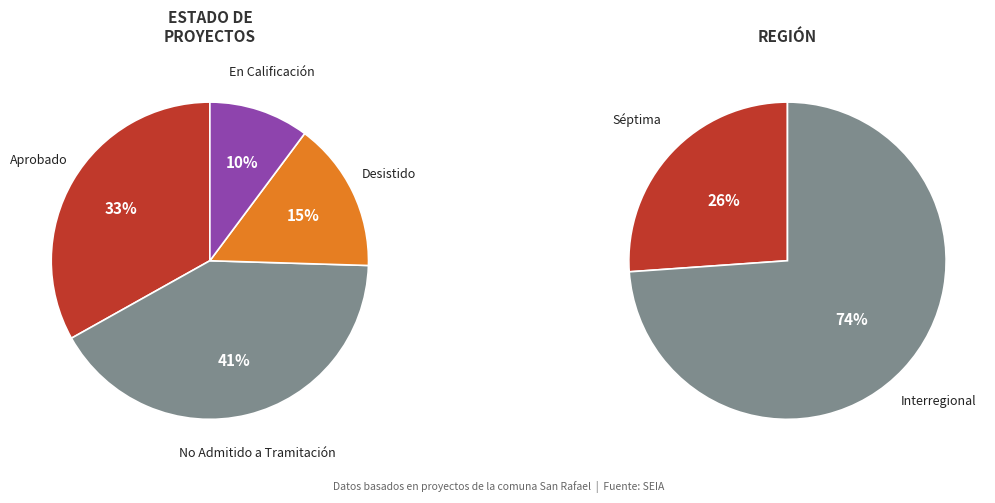

What percentage is the Desistido slice, to the nearest percent?

15%